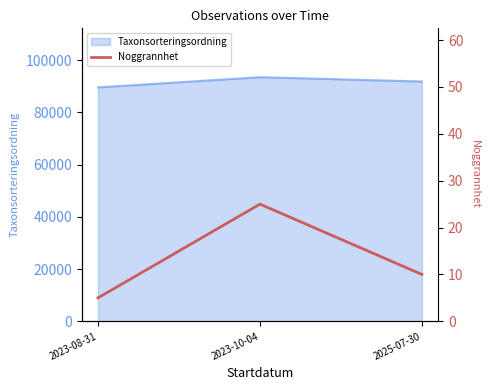

Does the chart have visible grid lines?

No